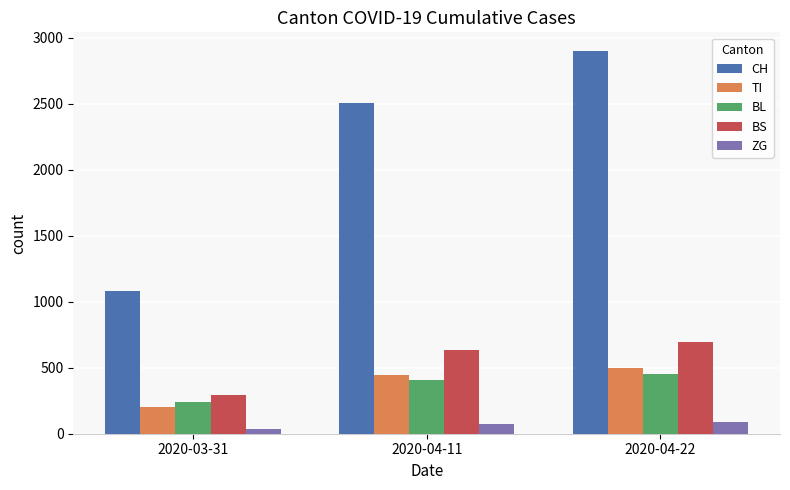

What position from the left is 2020-03-31?

1